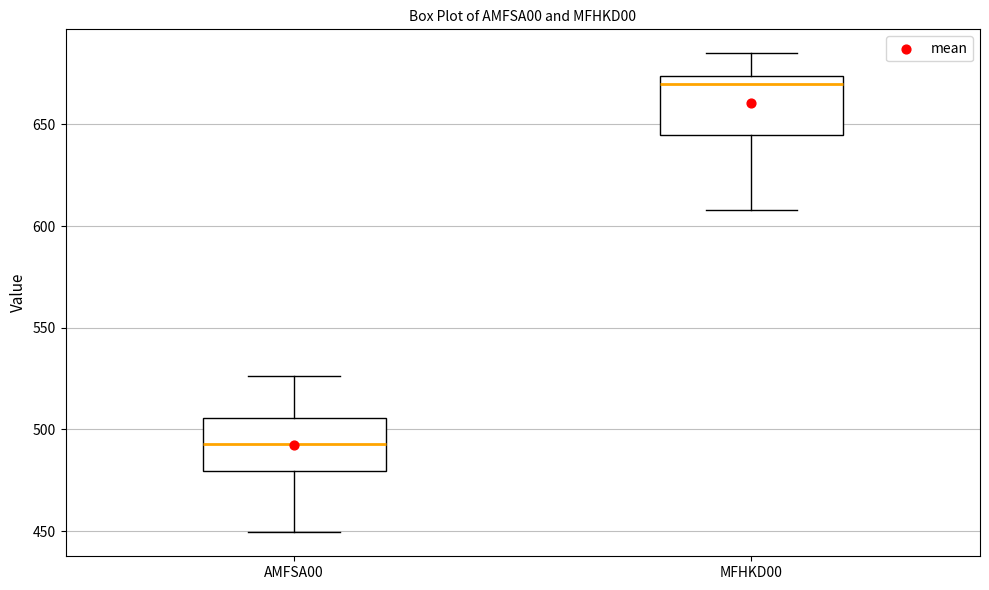

Where does the lower whisker of the box for AMFSA00 end on the y-axis? The values are not printed on the chart, so give them approximately, as read against the axis.

450